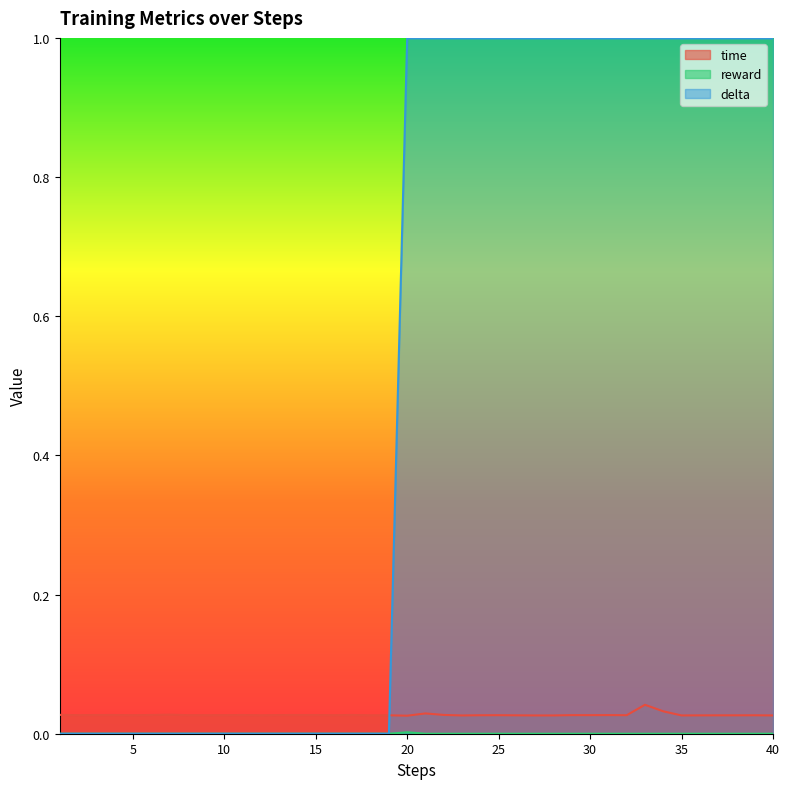

What is the spread (max minus min) of values at 35?

1.0